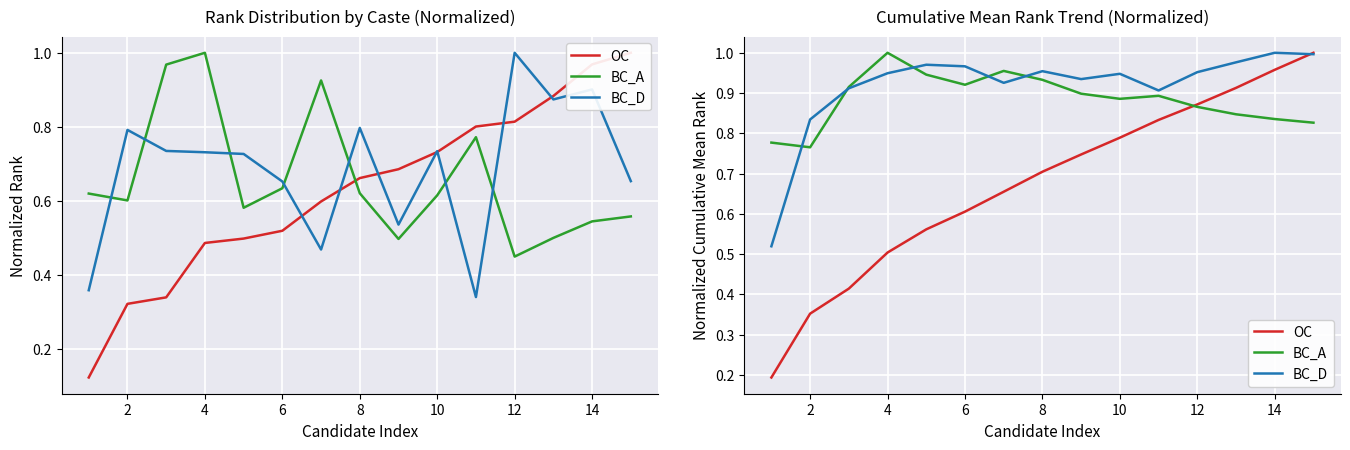

What is the difference between the maximum and minimum values in the BC_A series?

0.2